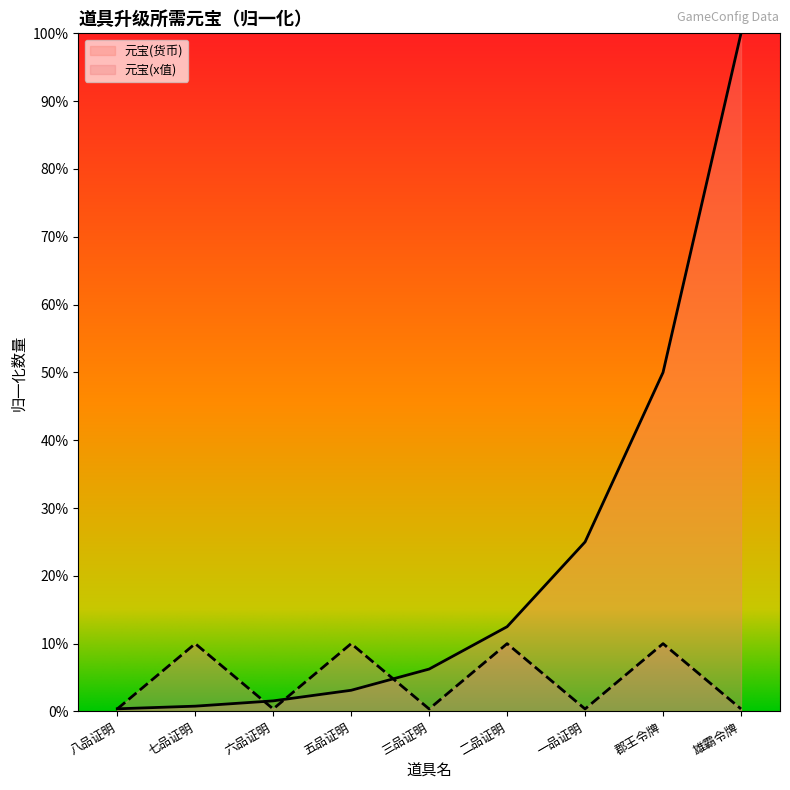

What are all the series names shown in the legend?

元宝(货币), 元宝(x值)